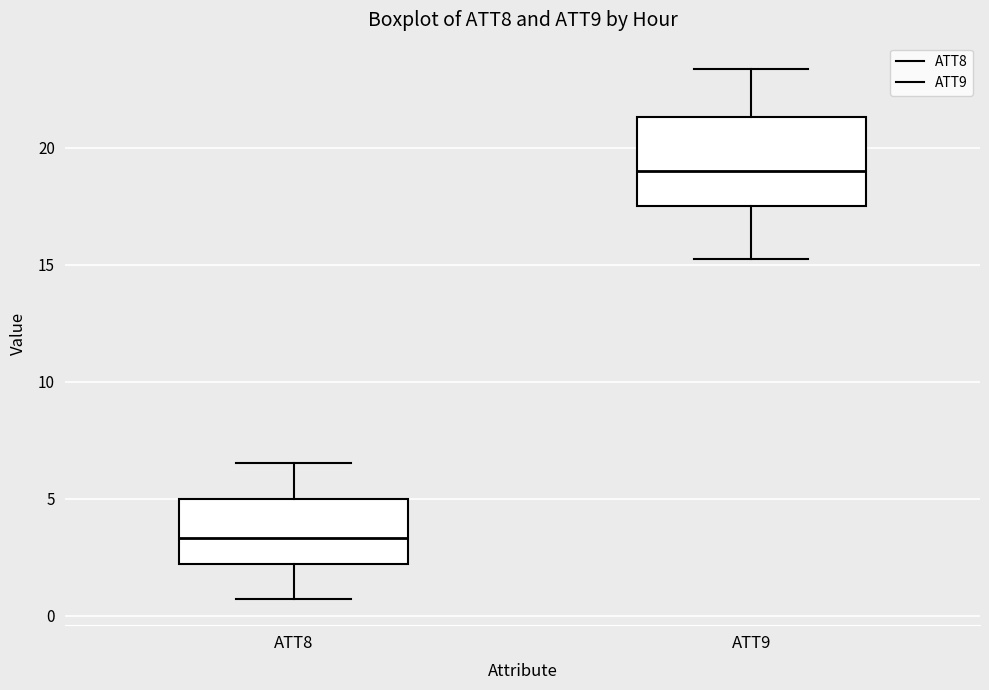

Reading left to right, read every box against the y-axis: the position of its median line, the range the box covers, and the ends of its whiskers. The values are not printed on the chart, so give them approximately, as read against the axis.

ATT8: median 3.5, box 2.0 to 5.0, whiskers 0.5 to 6.5
ATT9: median 19.0, box 17.5 to 21.5, whiskers 15.5 to 23.5